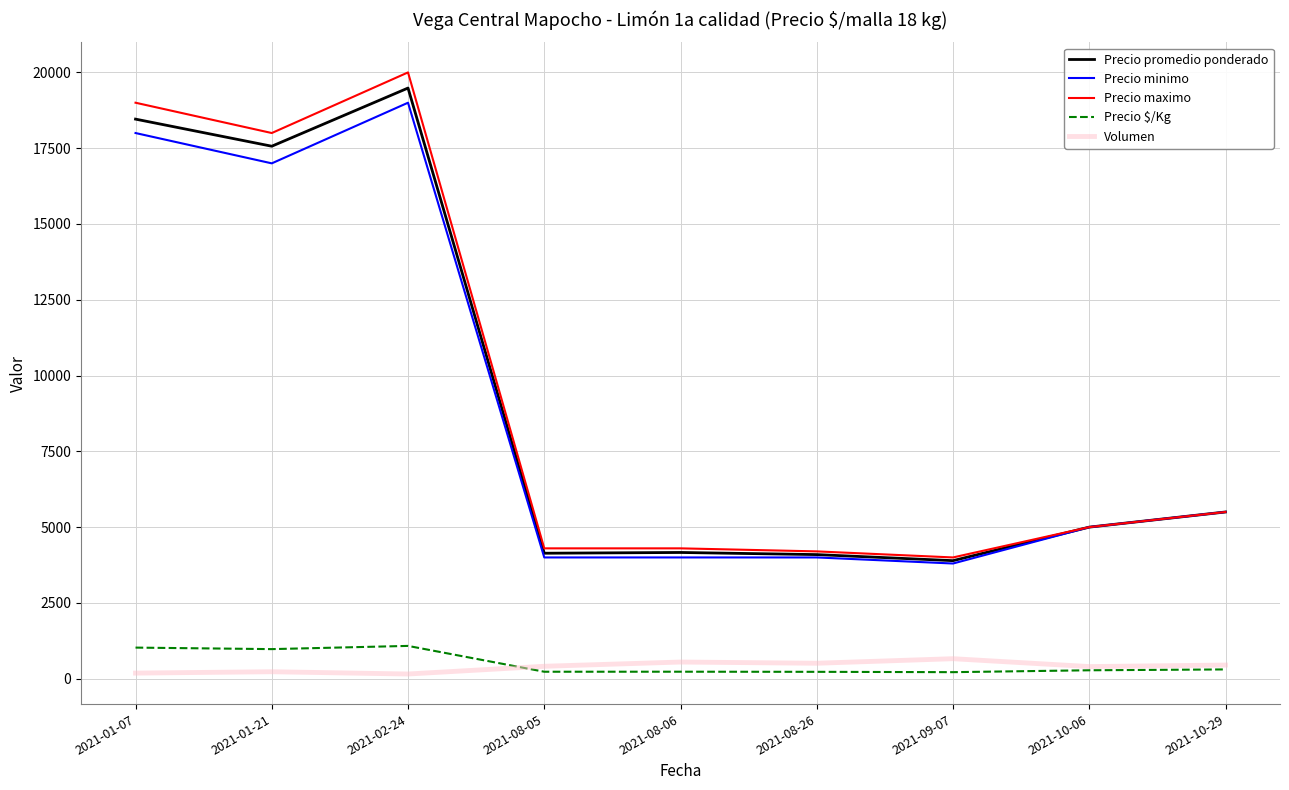

What is the difference between the second highest and second lowest values in the Precio promedio ponderado series?

14365